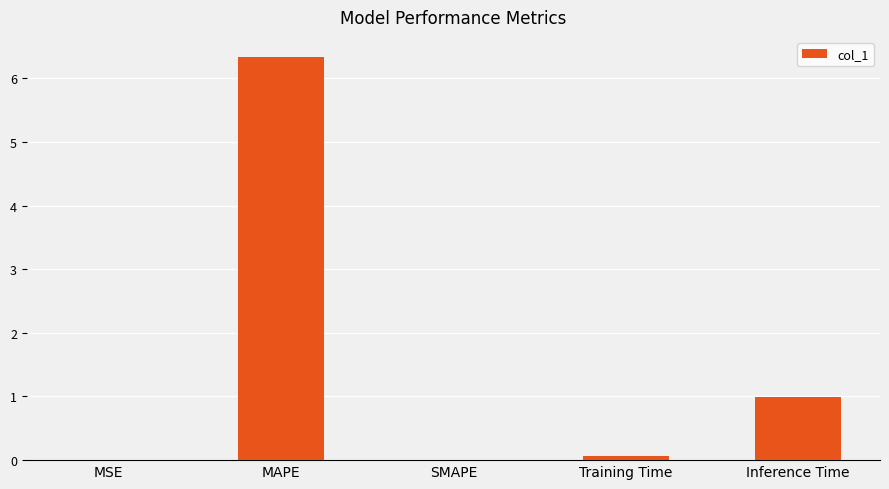

Where is the data nearest to the value 3?

Inference Time